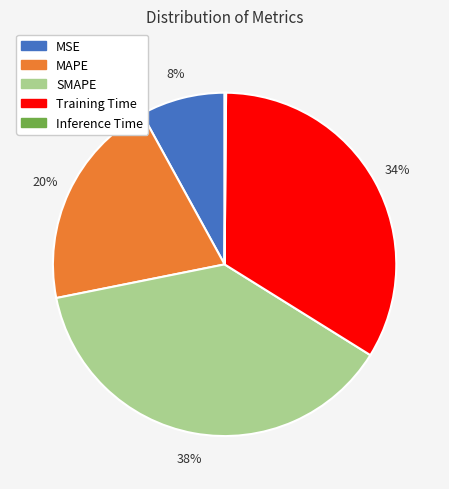

To the nearest percent, what is the combined percentage of MSE and Training Time?

42%